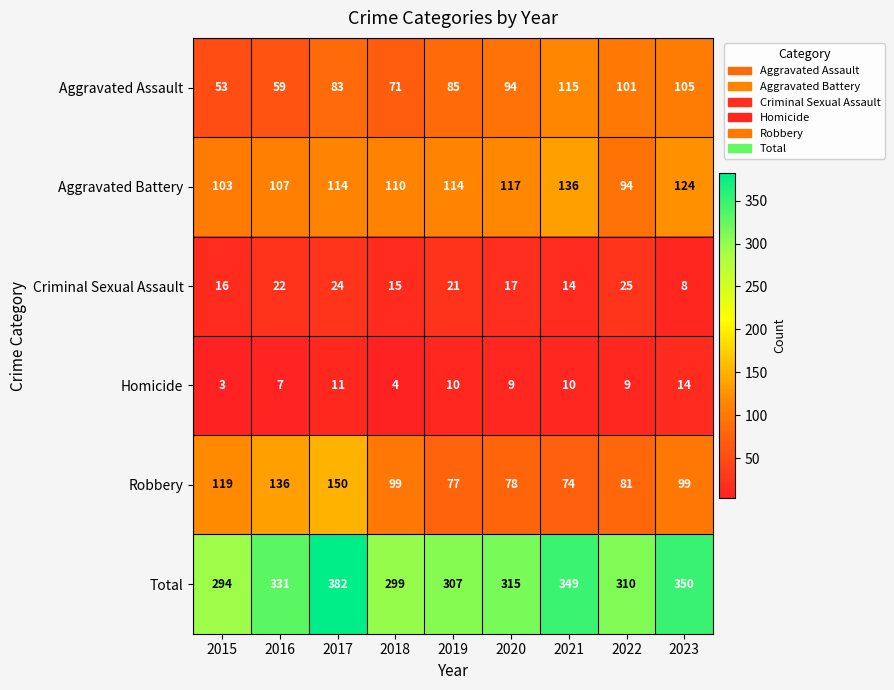

Where is Aggravated Assault nearest to the value 84?

2017